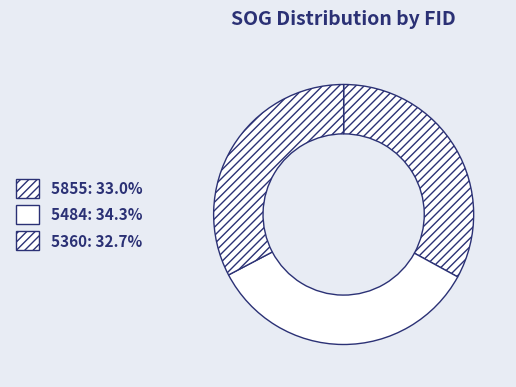

Which category has the biggest portion of the pie?

5484